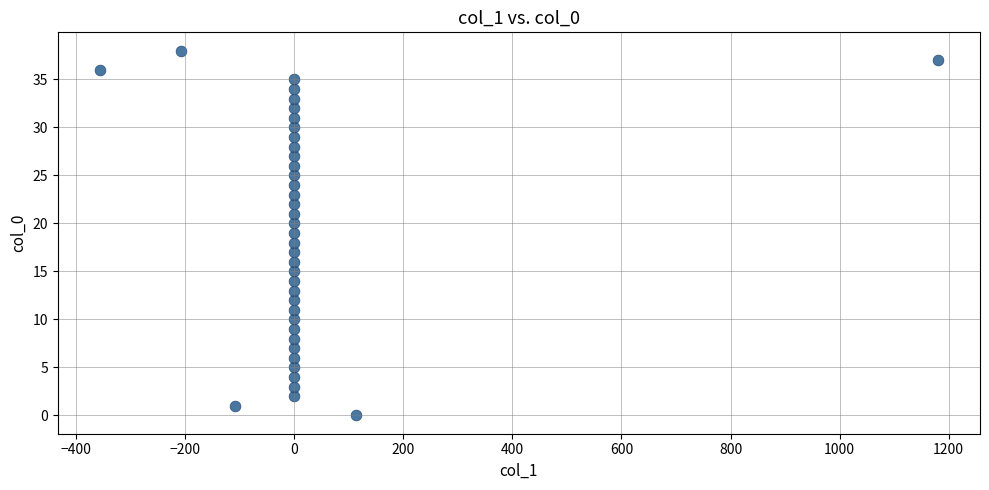

What is the range of Y values (max minus min)?

38